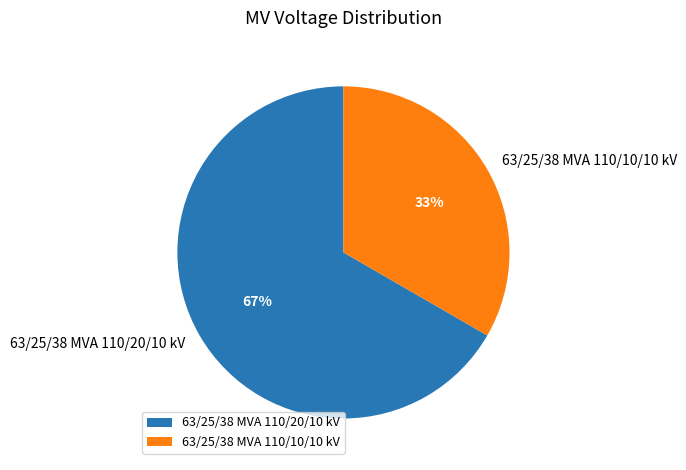

Which category accounts for the majority?

63/25/38 MVA 110/20/10 kV